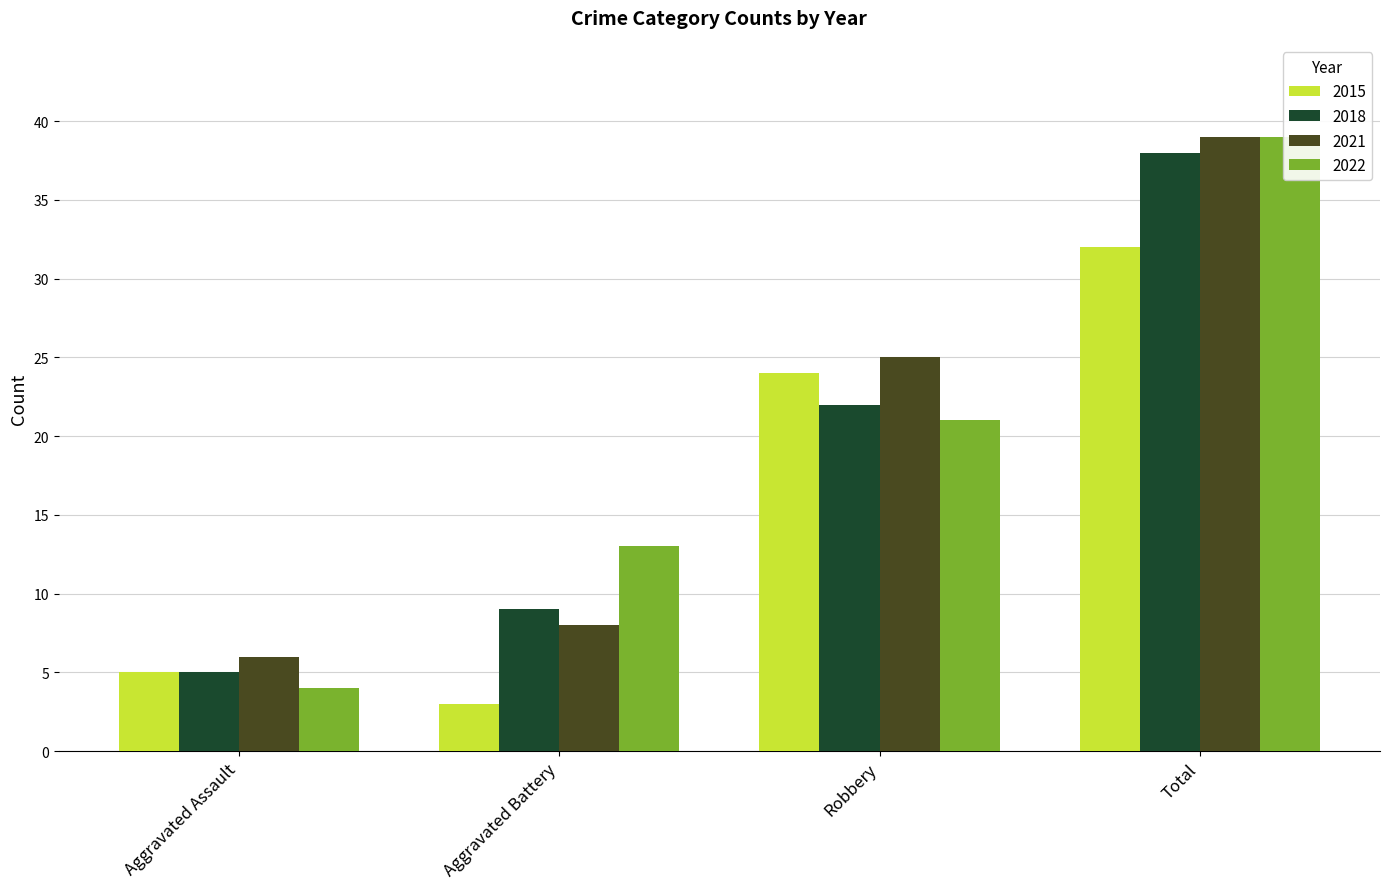

What is the label of the 1st bar from the left?

Aggravated Assault